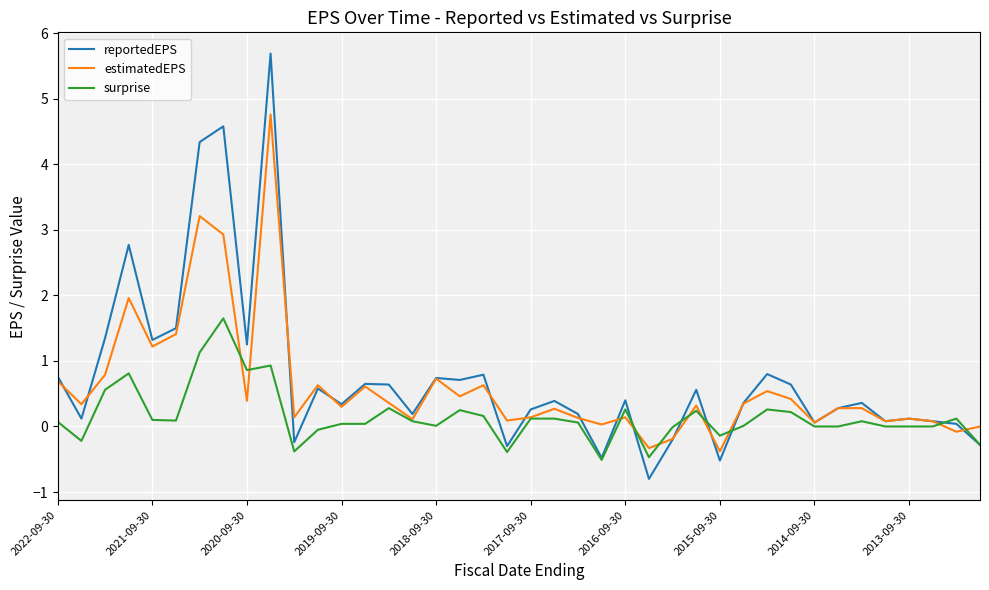

Which series has the widest spread of values?

reportedEPS